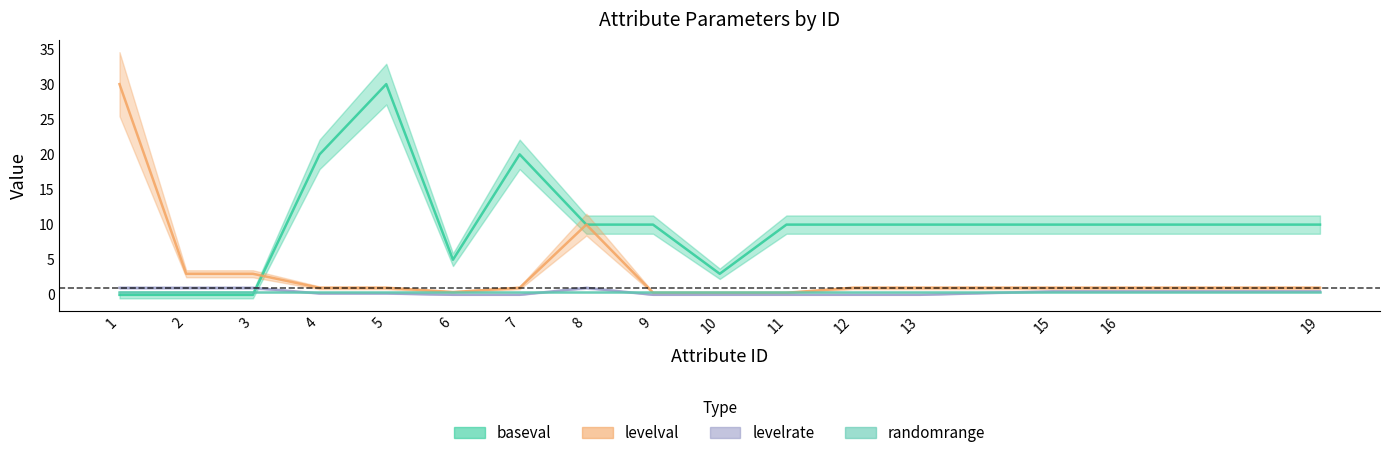

Where is the first local maximum for levelval?

8